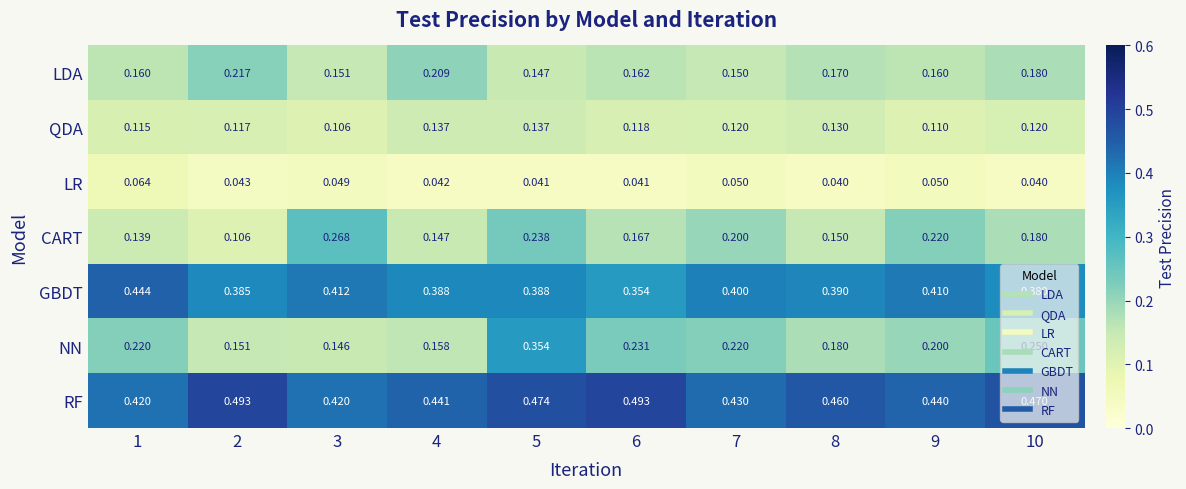

Is the value of GBDT at 3 greater than the value of CART at 2?

Yes